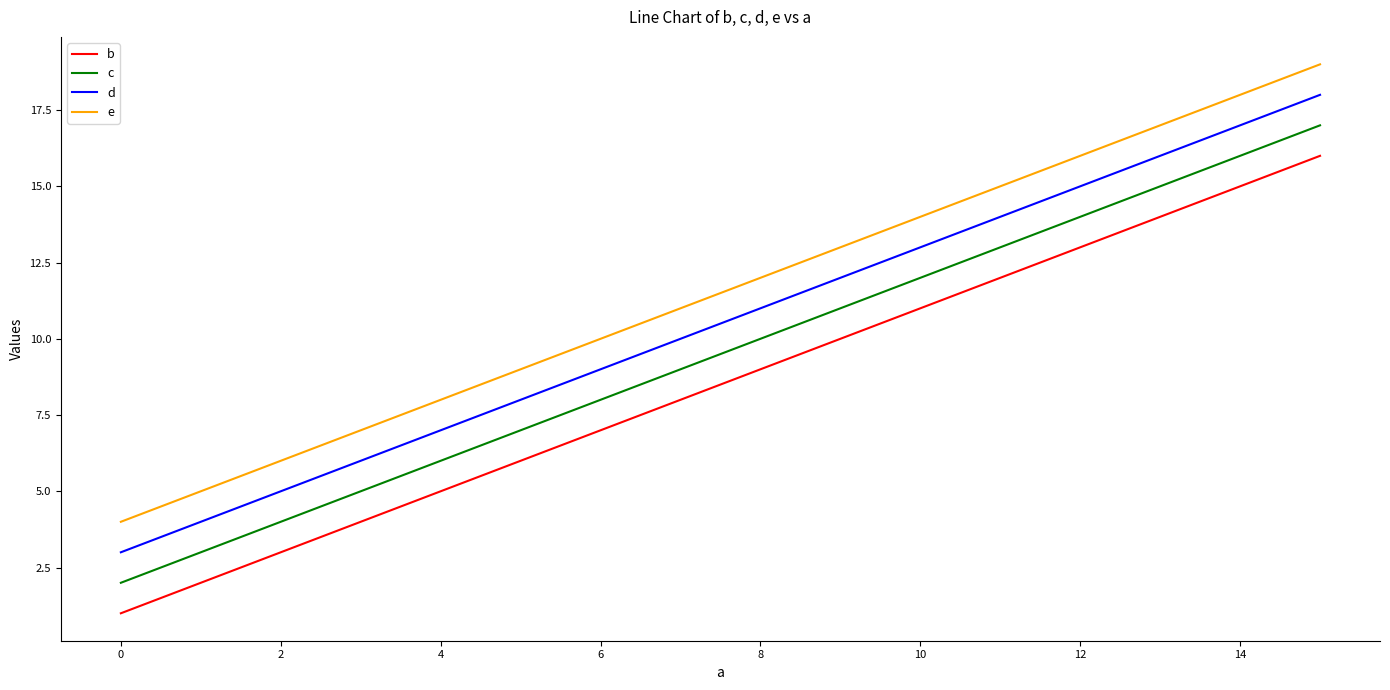

What is the highest value of the d series?

18